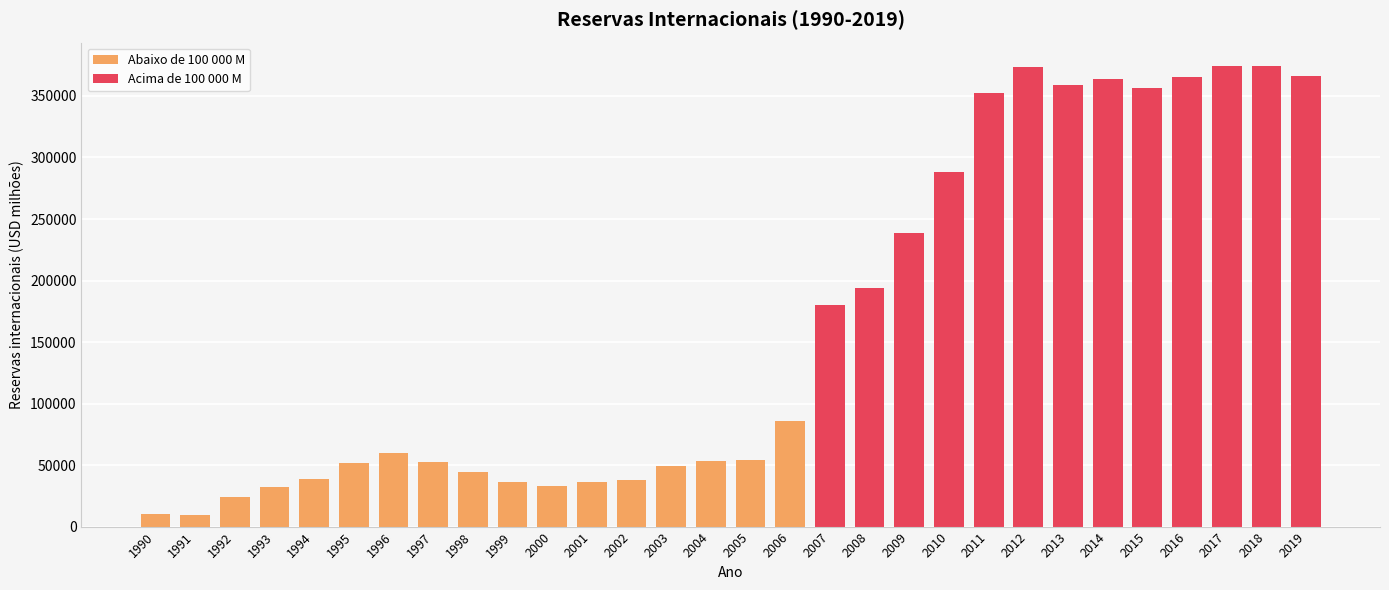

What is the maximum value shown in the chart?

374715